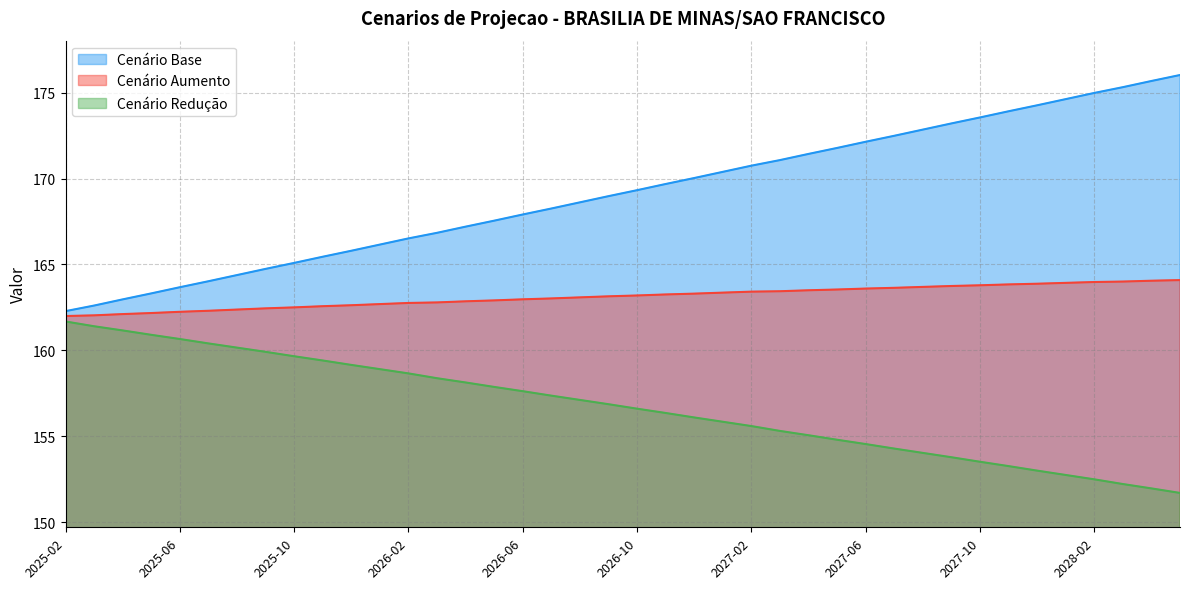

Which series has the largest range (max minus min)?

Cenário Base